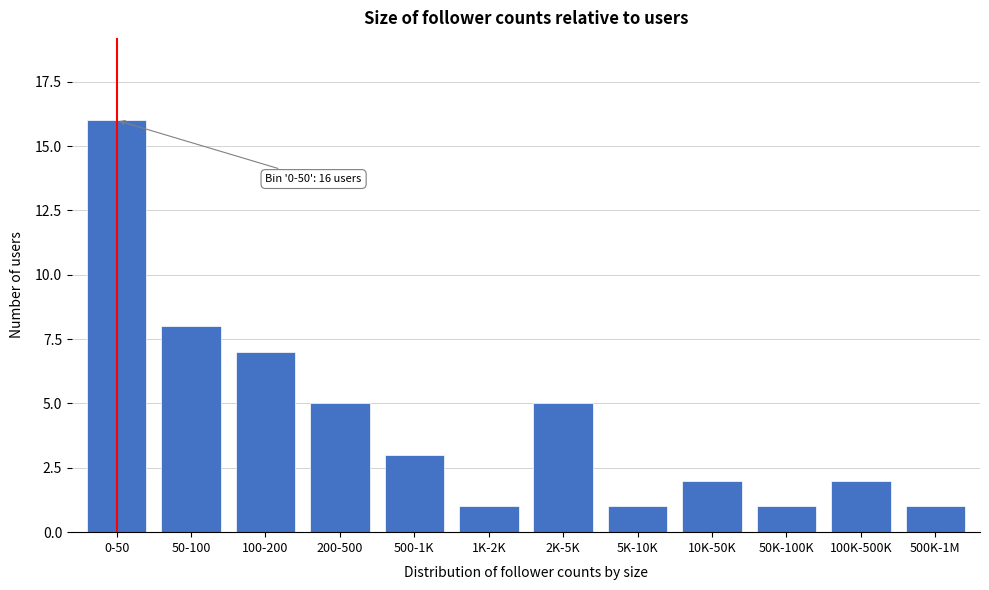

Reading left to right, list all the values displayed in this chart.

16	8	7	5	3	1	5	1	2	1	2	1